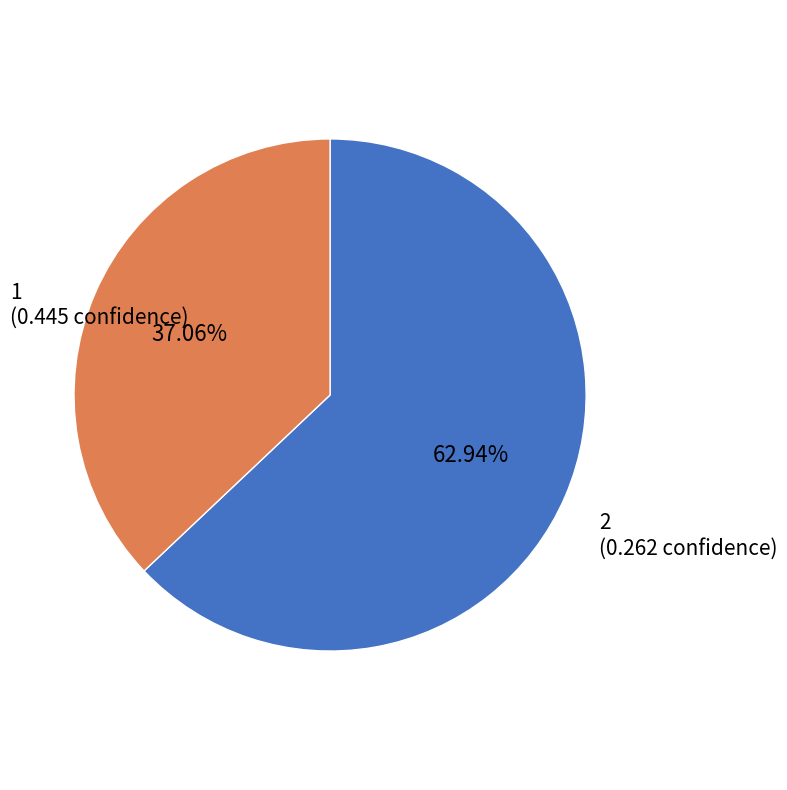

Rank the categories by value from lowest to highest.

2, 1